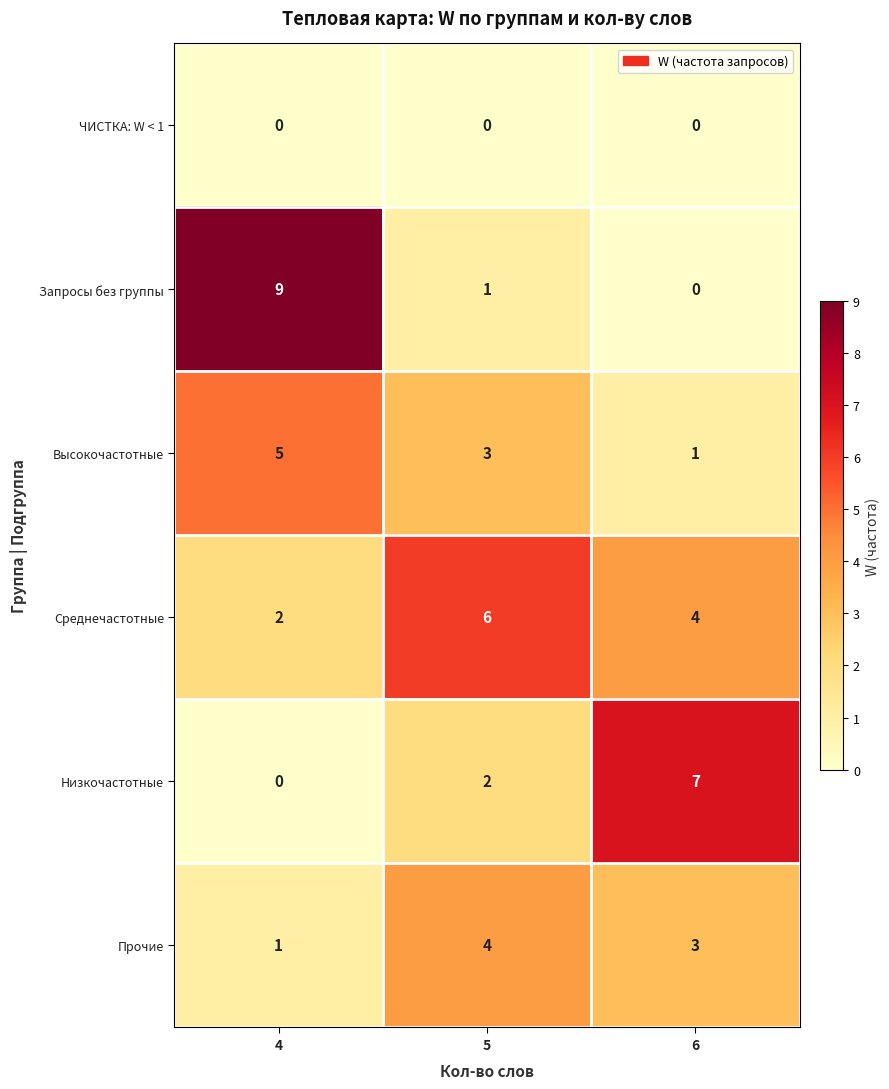

At which category is the sum across all series the highest?

4